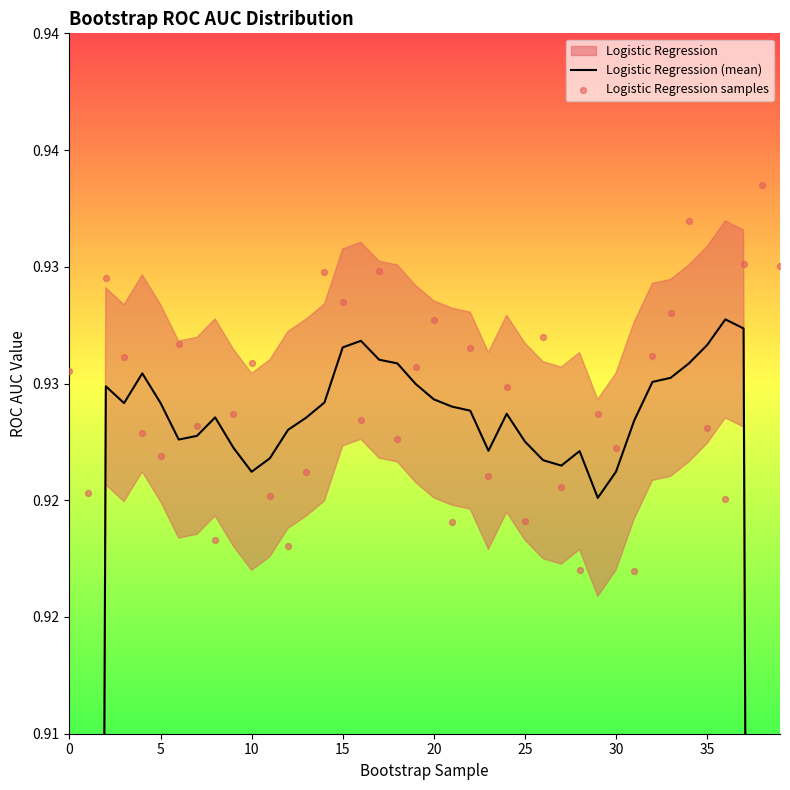

Which series has the largest Y range (max minus min)?

Logistic Regression (mean)